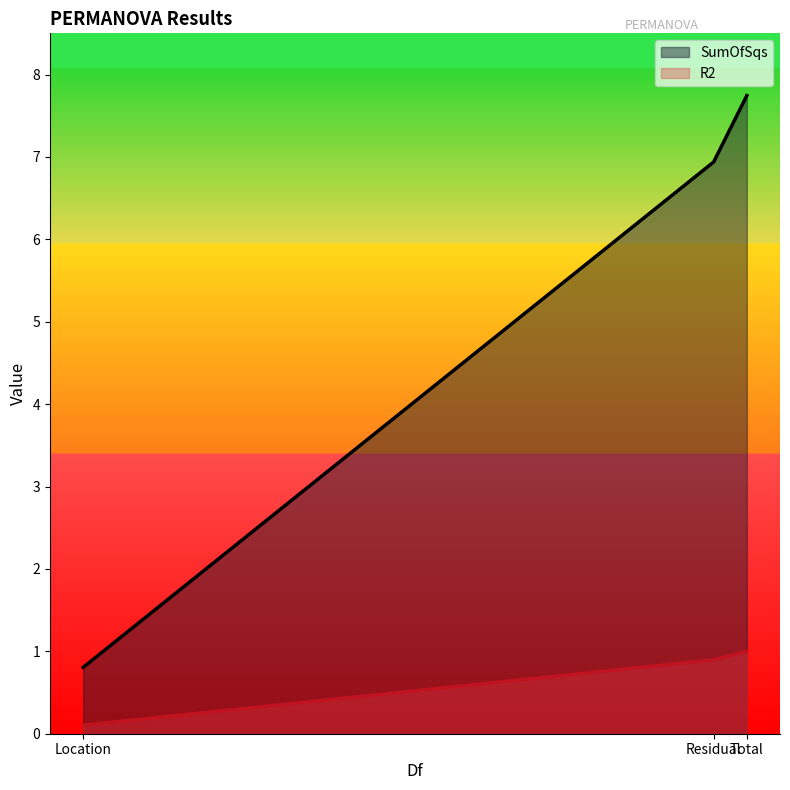

Does the chart have visible grid lines?

No